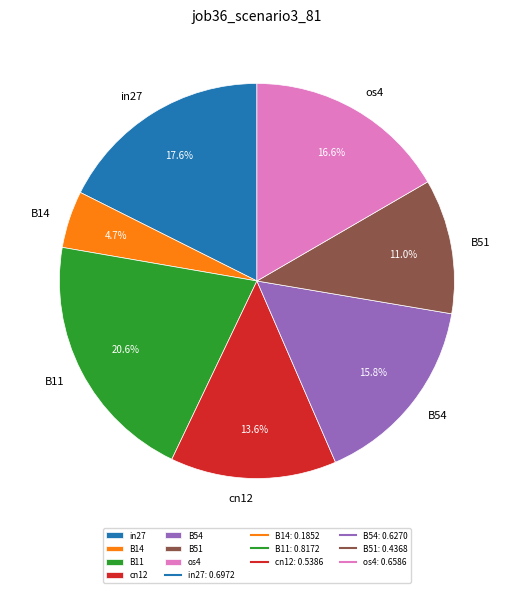

What portion of the pie excludes cn12?

86.4%